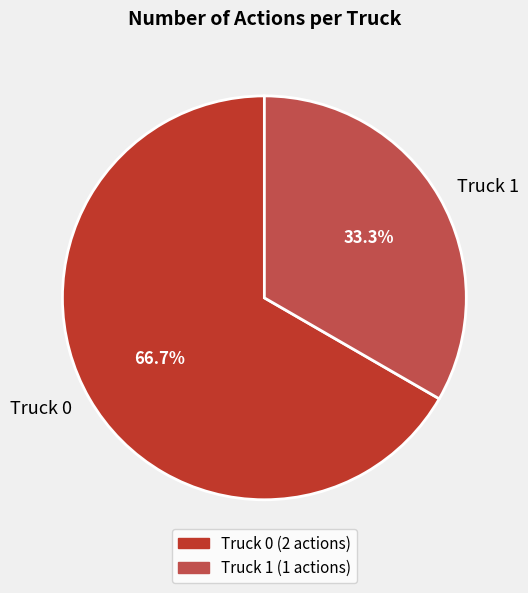

To the nearest percent, what is the combined percentage of Truck 1 and Truck 0?

100%